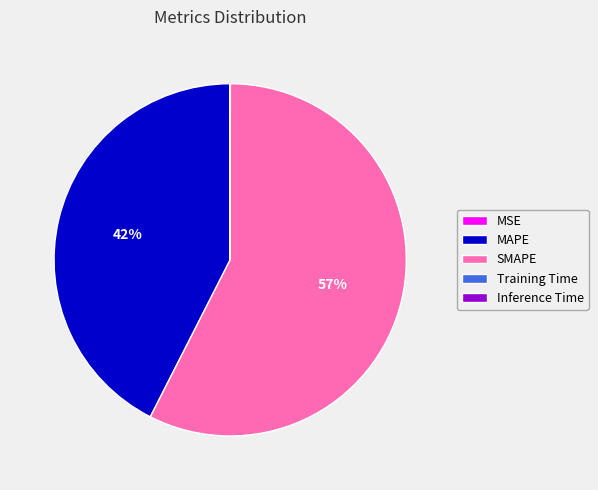

Which category has the biggest portion of the pie?

SMAPE